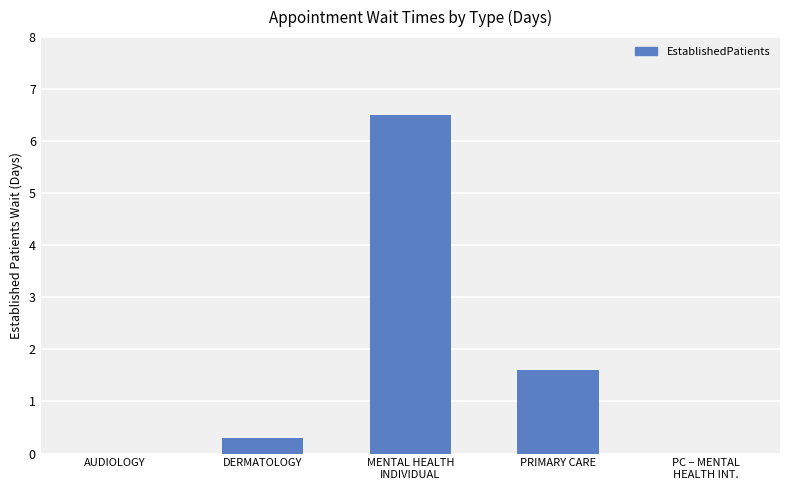

What is the sum of all values?

8.4